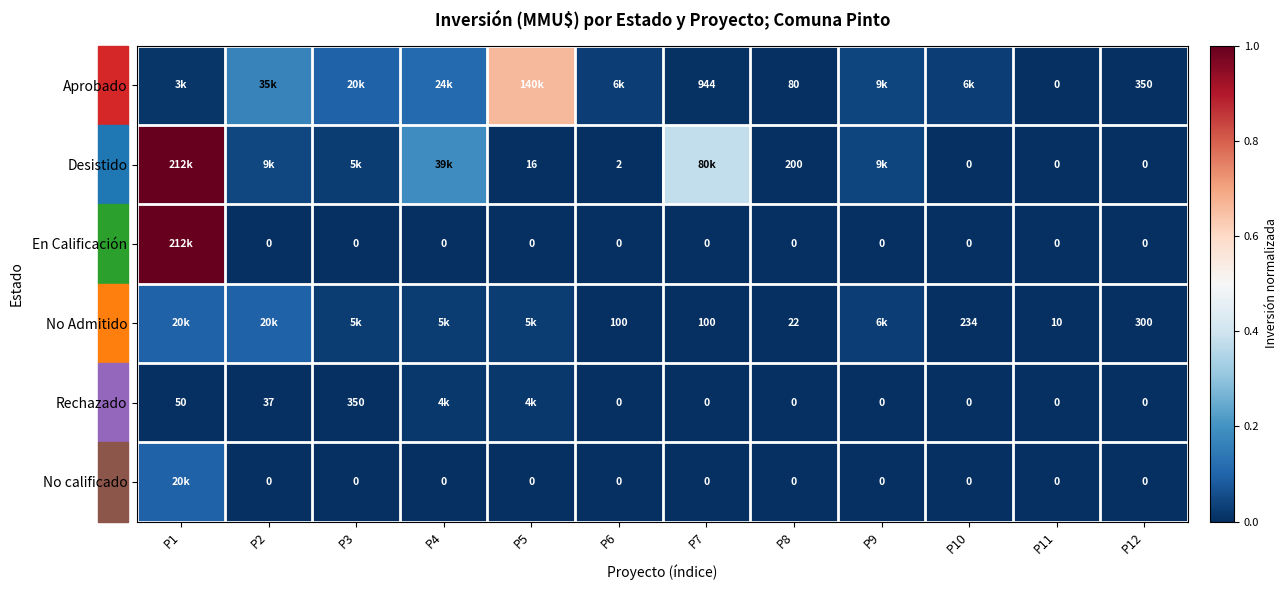

Between P1 and P5, which is larger?

P5